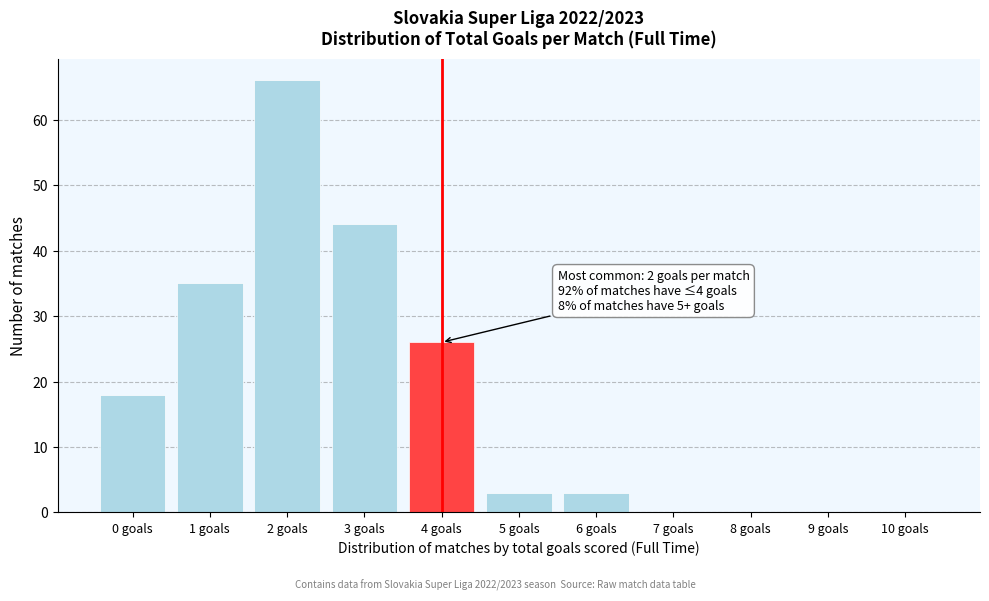

Reading left to right, what are all the values shown in this chart?

0 goals=18	1 goals=35	2 goals=66	3 goals=44	4 goals=26	5 goals=3	6 goals=3	7 goals=0	8 goals=0	9 goals=0	10 goals=0